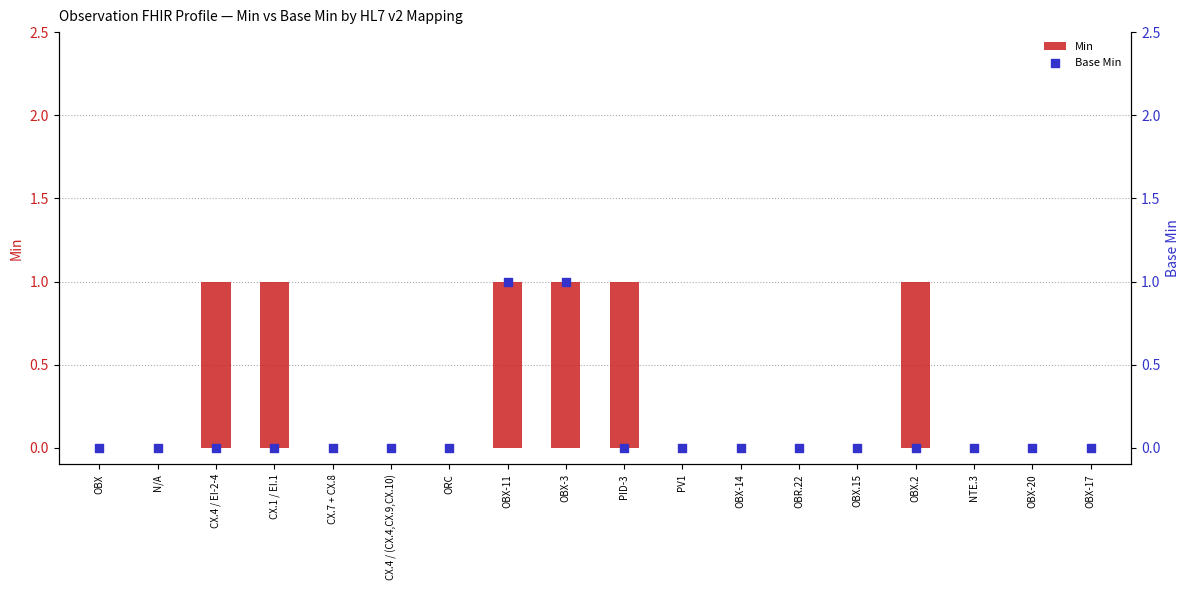

Which series reaches the minimum Y coordinate?

Min